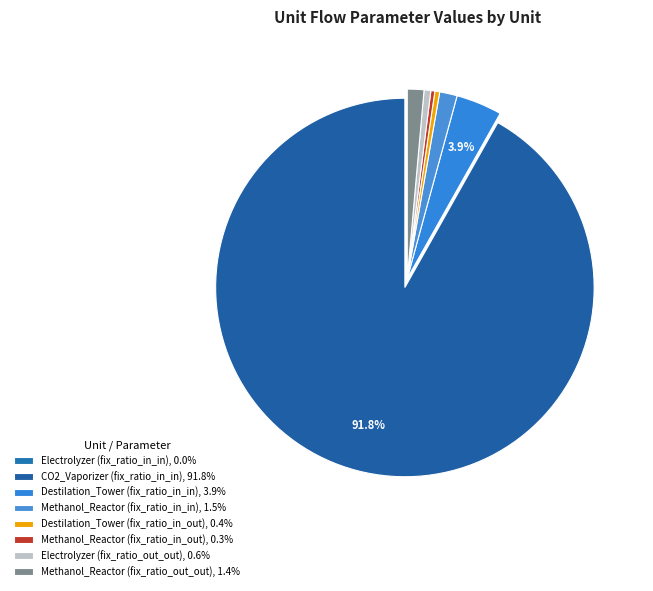

How many segments does this pie chart have?

8